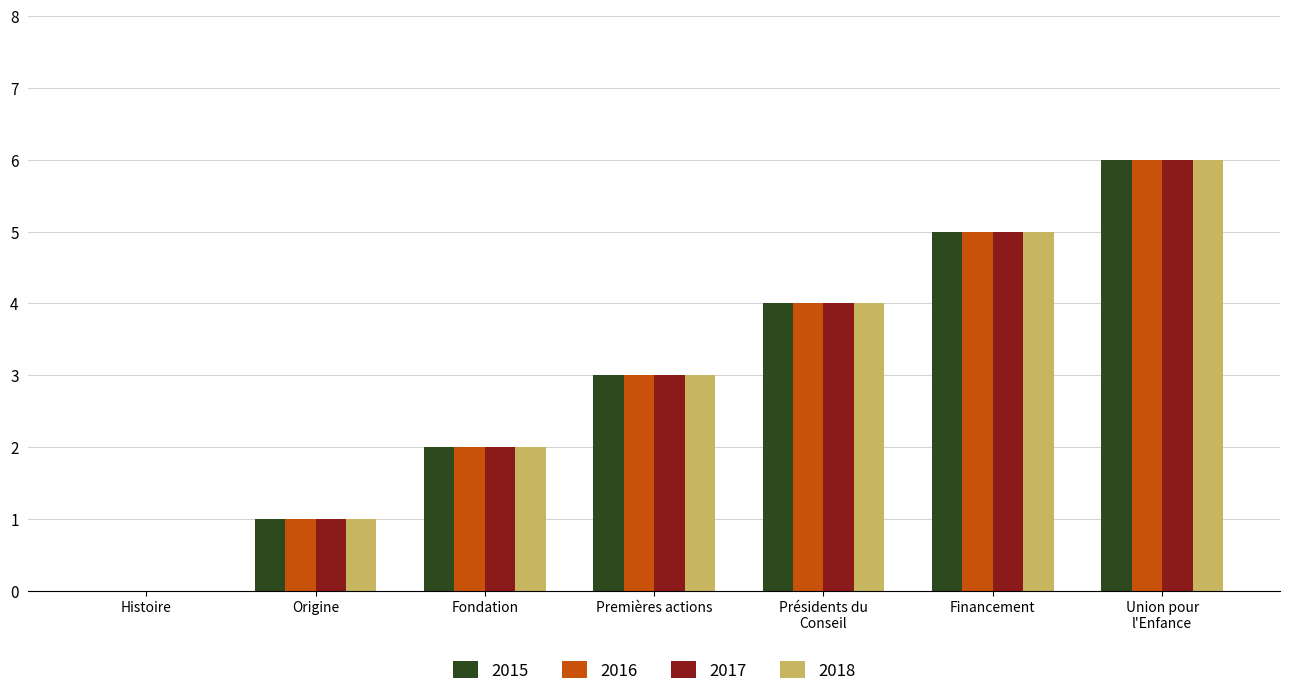

True or false: 2018 has a value of 3 at Fondation.

False